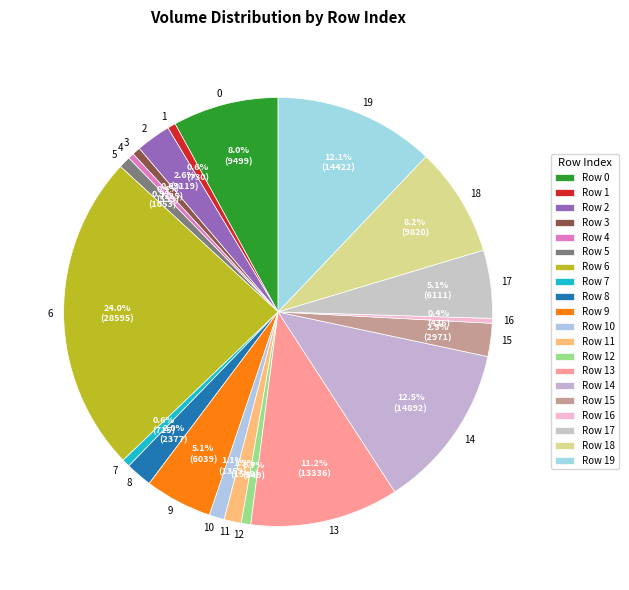

To the nearest percent, what is the average slice percentage?

5%